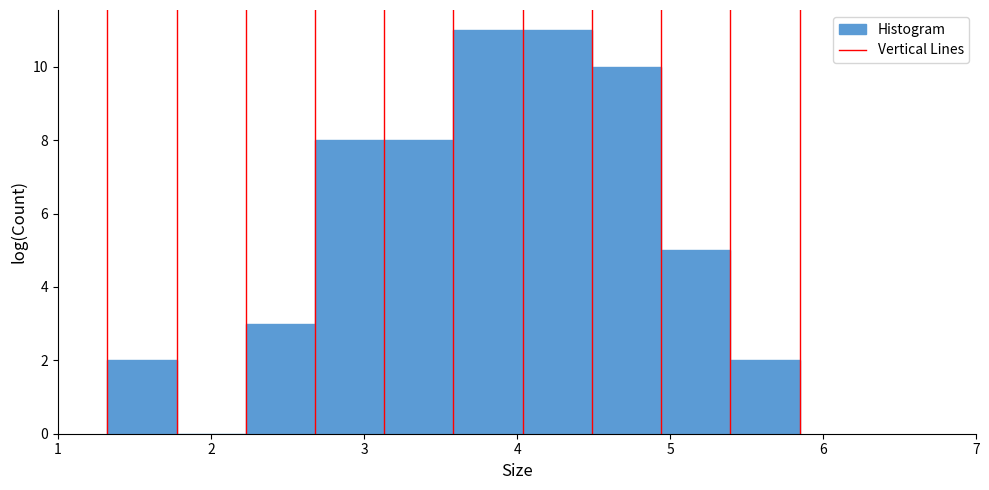

What is the height of the bar covering 4.9 to 5.4 on the x-axis? Neither the bar edges nor the heights are printed on the chart, so give them approximately, as read against the axes.

5